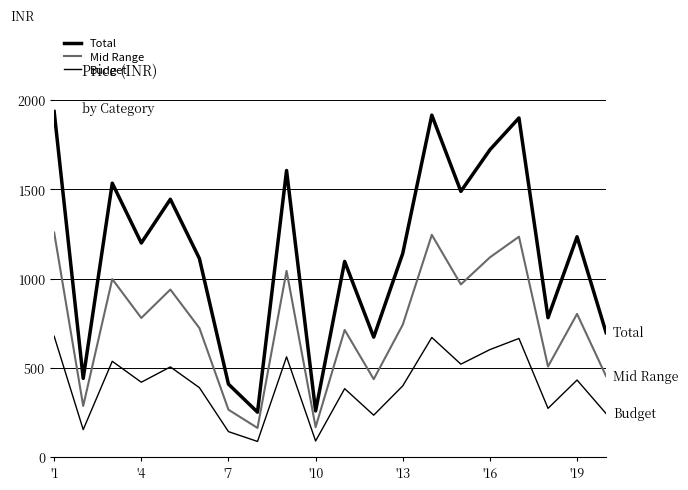

In Total, how many points are higher than both neighbors (excluding endpoints)?

7